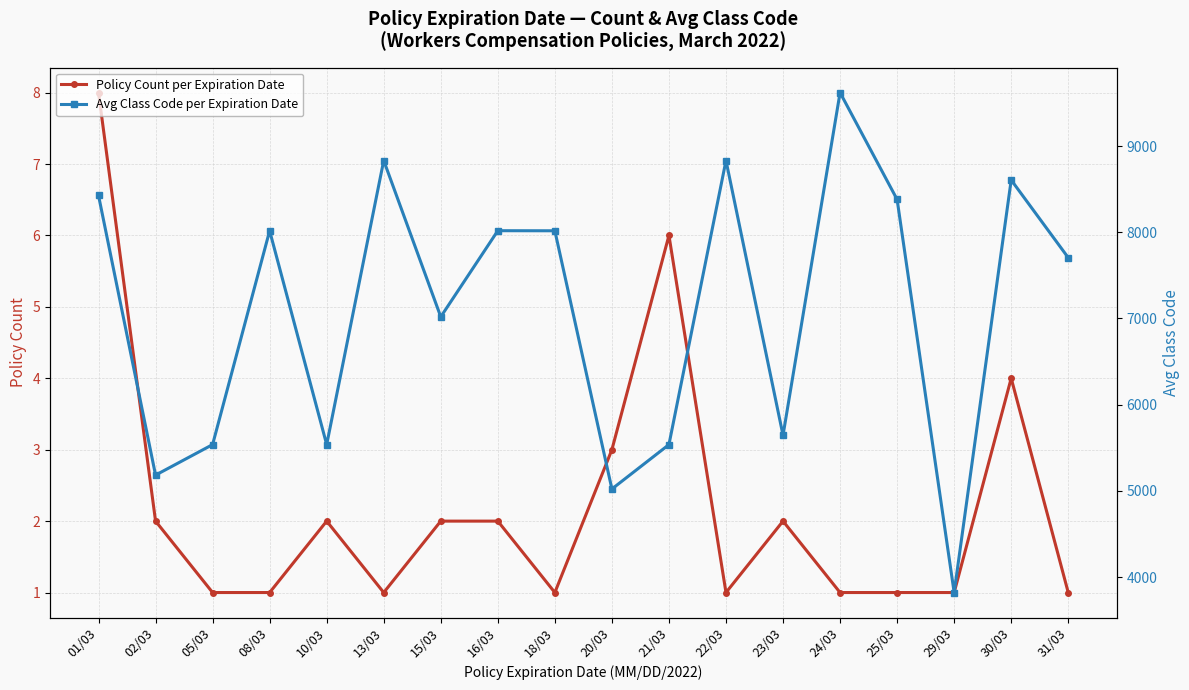

How many data points does each series have?

18